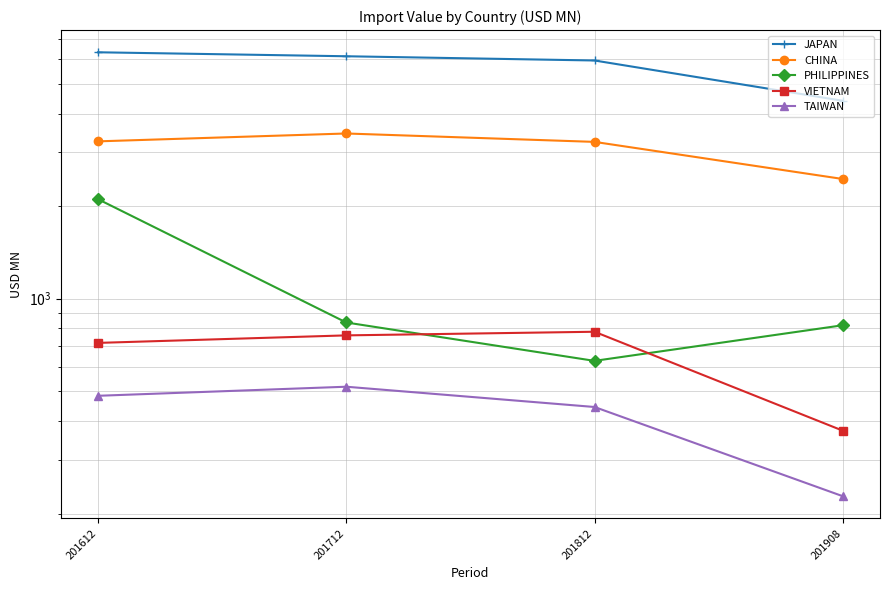

Is it true that JAPAN equals 8380.5 at 201712?

False